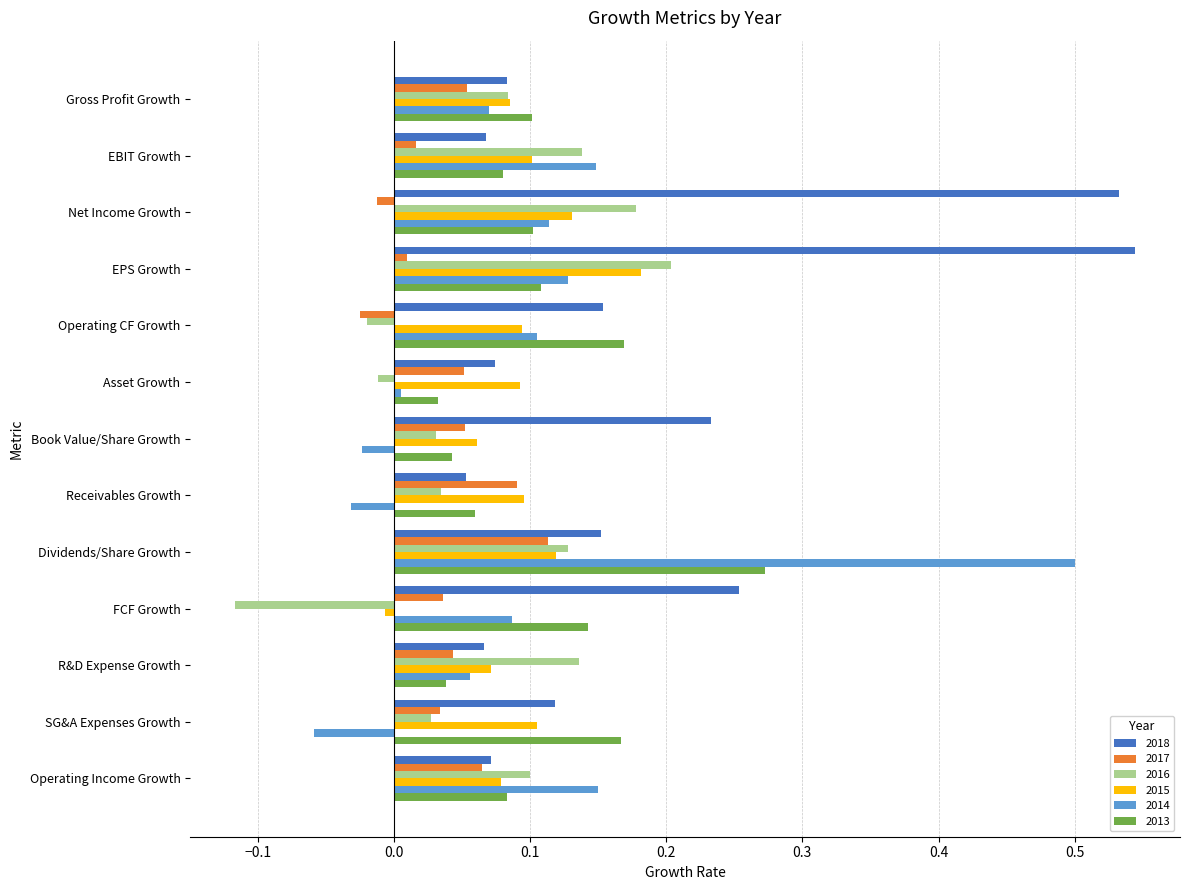

What are all the series names shown in the legend?

2018, 2017, 2016, 2015, 2014, 2013